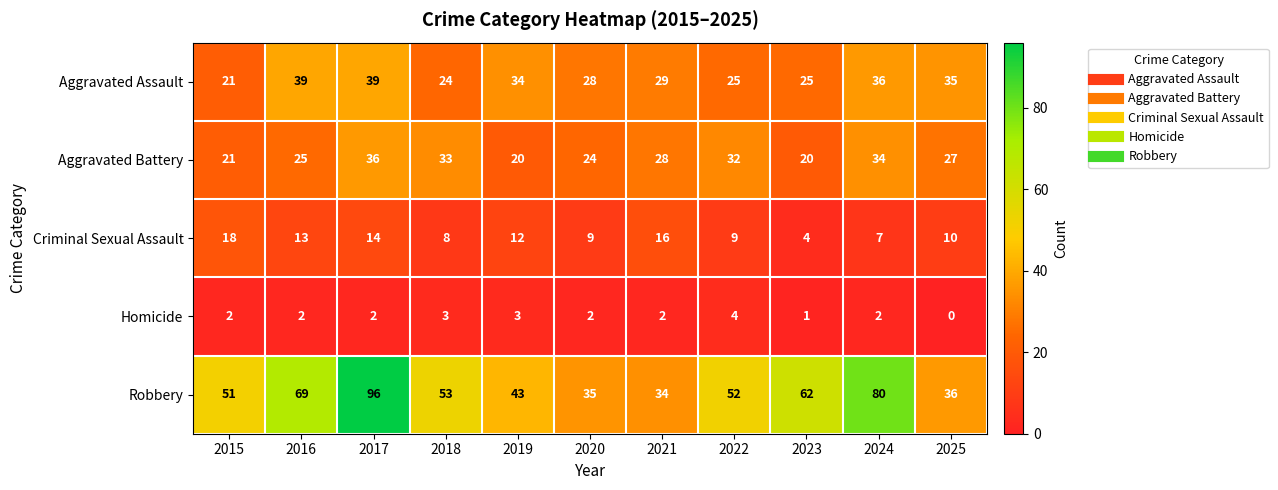

Is the value of Robbery at 2020 greater than the value of Aggravated Battery at 2023?

Yes